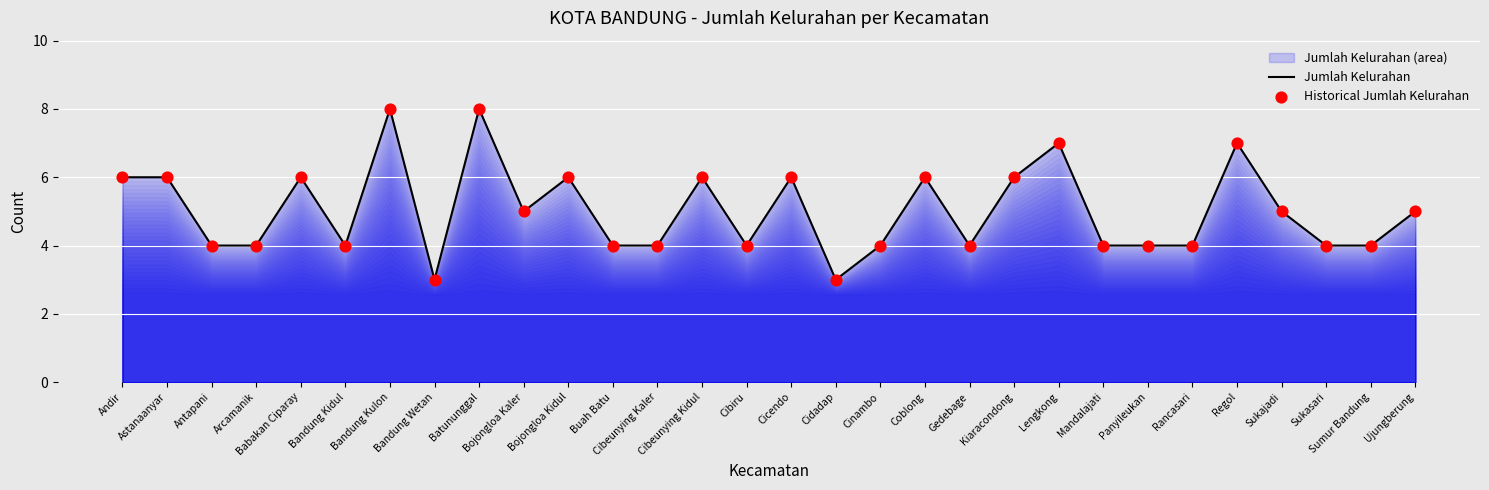

Which series has the largest Y range (max minus min)?

Jumlah Kelurahan